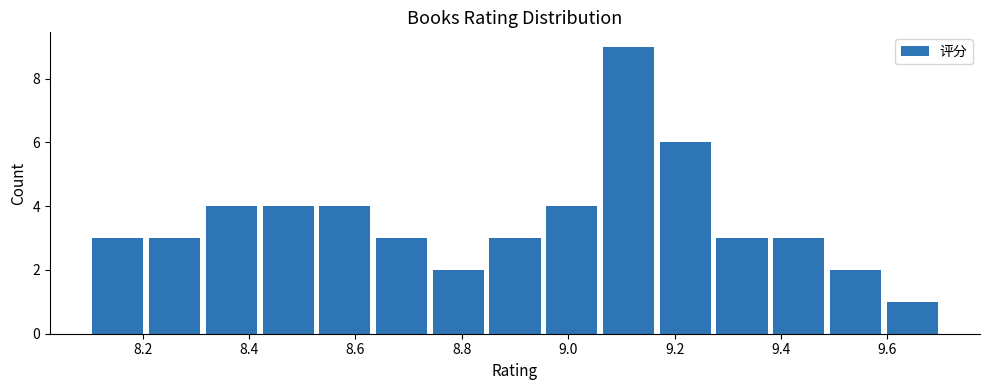

Reading left to right, list every bar in this chart as the range it spans on the x-axis followed by its height. Neither the bar edges nor the heights are printed on the chart, so give them approximately, as read against the axes.

8.10 to 8.20: 3
8.20 to 8.32: 3
8.32 to 8.42: 4
8.42 to 8.52: 4
8.52 to 8.64: 4
8.64 to 8.74: 3
8.74 to 8.84: 2
8.84 to 8.96: 3
8.96 to 9.06: 4
9.06 to 9.16: 9
9.16 to 9.28: 6
9.28 to 9.38: 3
9.38 to 9.48: 3
9.48 to 9.60: 2
9.60 to 9.70: 1